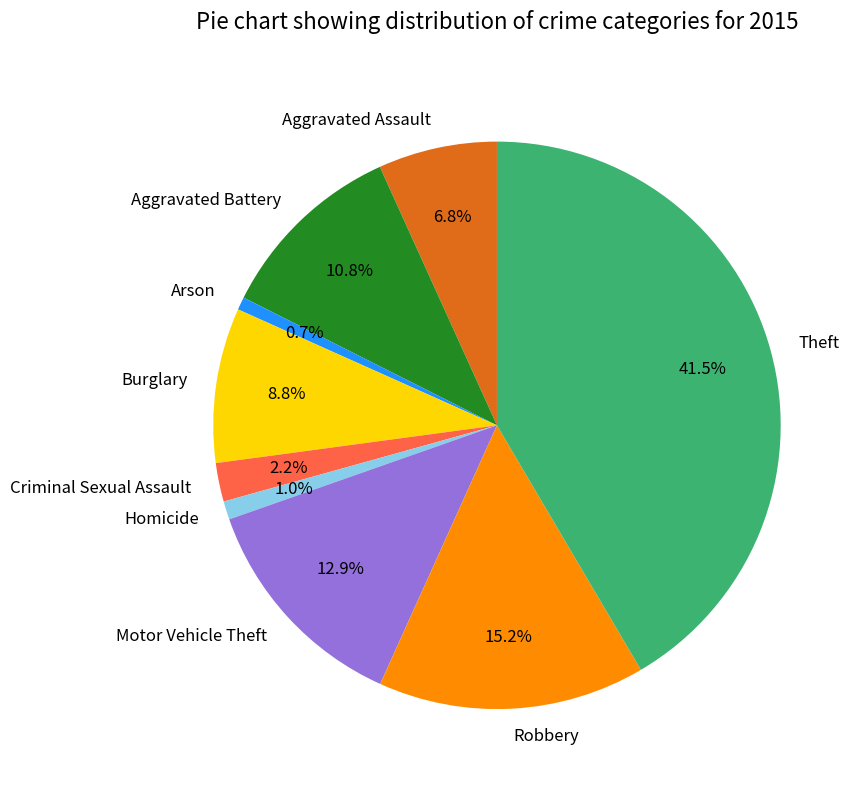

Which has a higher value, Burglary or Robbery?

Robbery